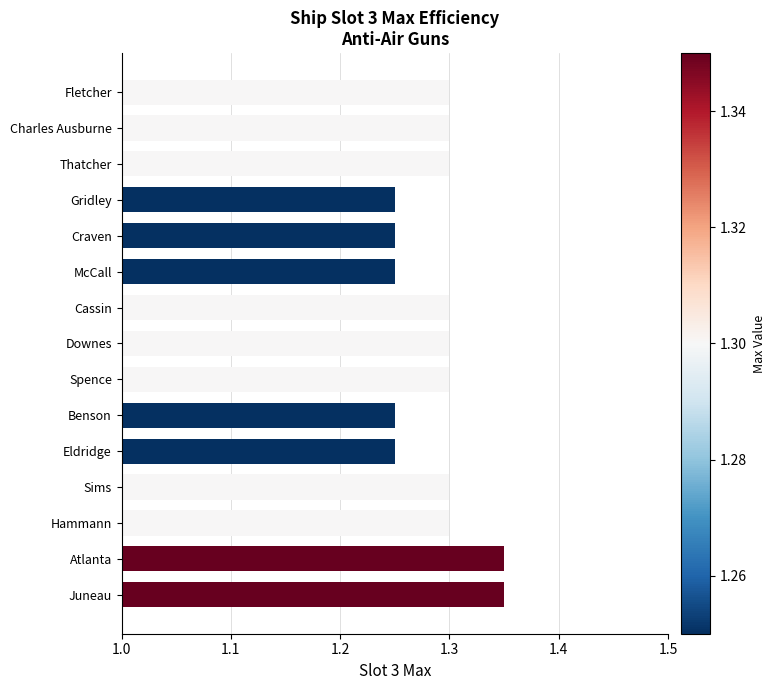

What is the value of the 2nd bar from the top?

1.3